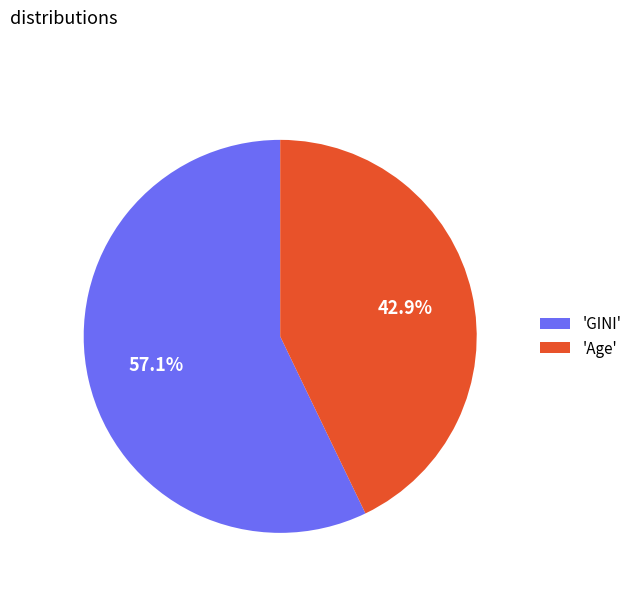

To the nearest percent, what is the difference between the largest and smallest slice percentages?

14%